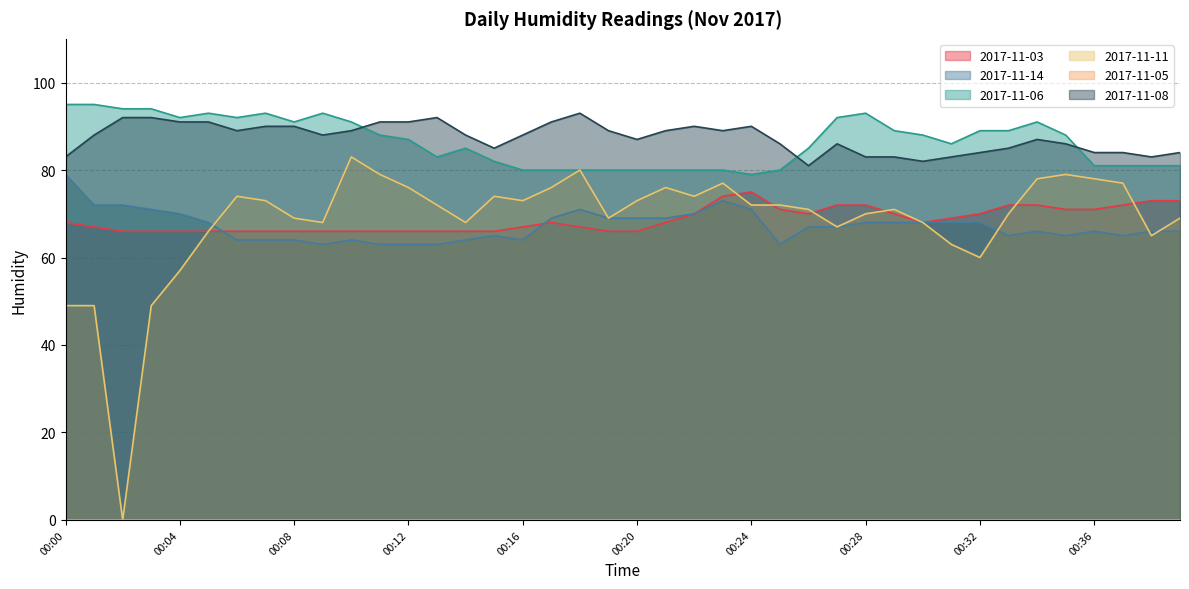

True or false: 2017-11-06 and 2017-11-11 cross at least once.

False